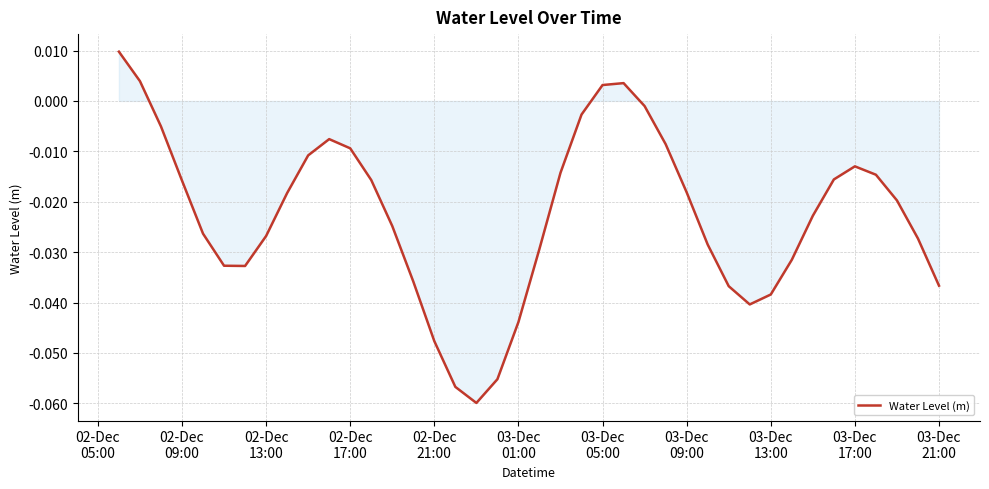

Reading left to right, extract all data points from this chart.

0.0	0.0	-0.0	-0.0	-0.0	-0.0	-0.0	-0.0	-0.0	-0.0	-0.0	-0.0	-0.0	-0.0	-0.0	-0.0	-0.1	-0.1	-0.1	-0.0	-0.0	-0.0	-0.0	0.0	0.0	-0.0	-0.0	-0.0	-0.0	-0.0	-0.0	-0.0	-0.0	-0.0	-0.0	-0.0	-0.0	-0.0	-0.0	-0.0